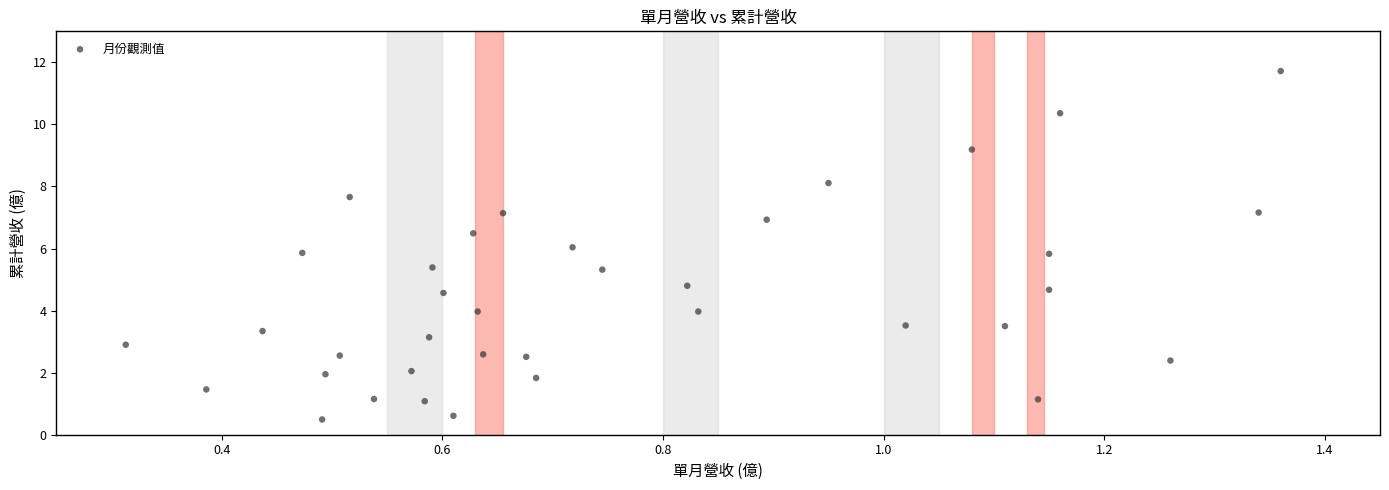

What is the range of X values (max minus min)?

1.0